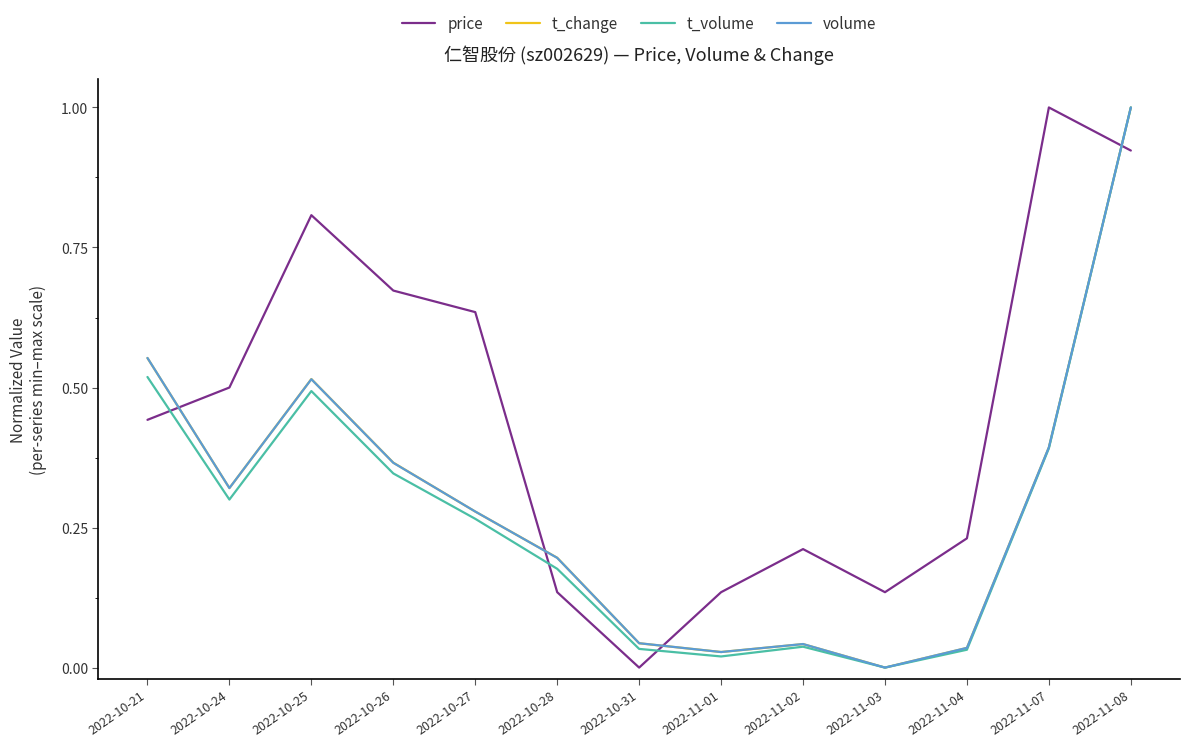

Which series changed the most between 2022-10-27 and 2022-11-03?

price